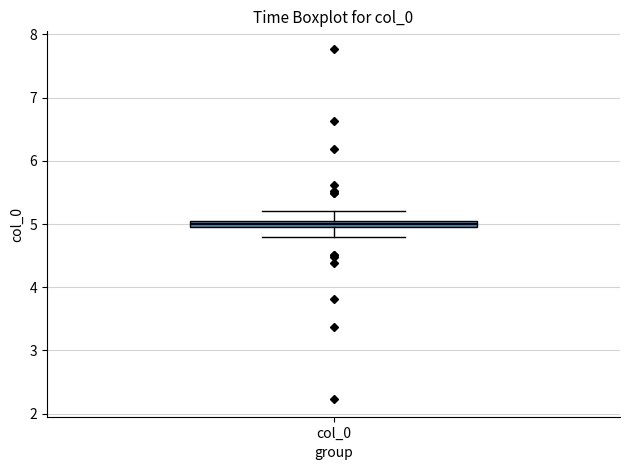

Where is the upper edge of the box for col_0 on the y-axis? The values are not printed on the chart, so give them approximately, as read against the axis.

5.1